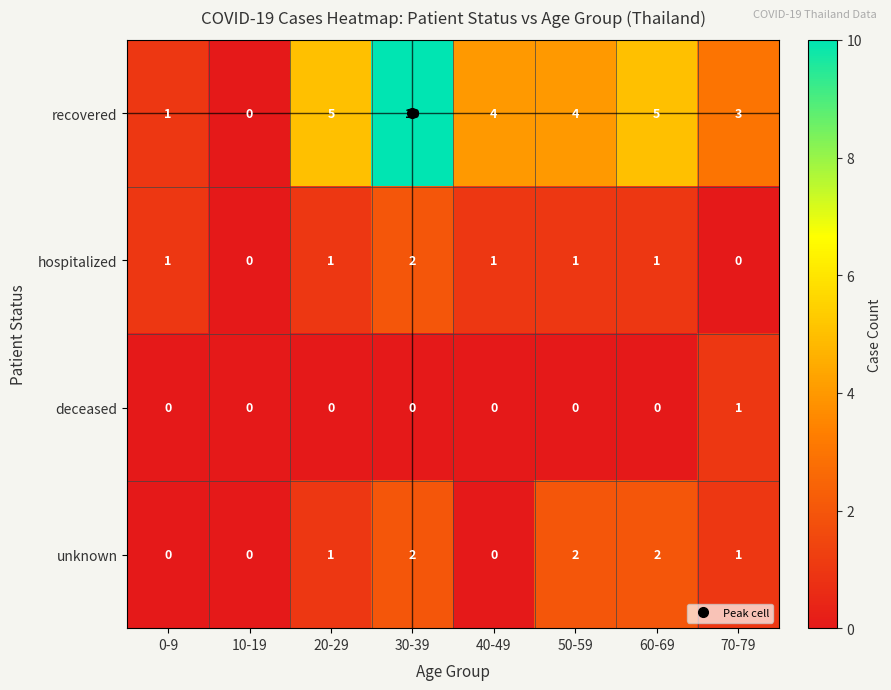

Which series has the largest range (max minus min)?

recovered